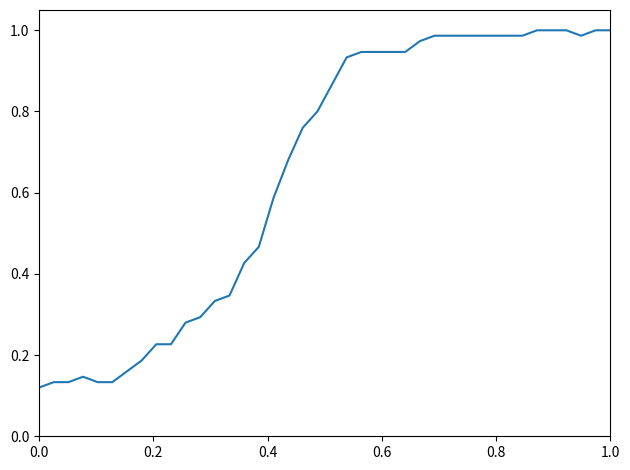

Reading left to right, what are all the values shown in this chart?

0.1	0.1	0.1	0.1	0.1	0.1	0.2	0.2	0.2	0.2	0.3	0.3	0.3	0.3	0.4	0.5	0.6	0.7	0.8	0.8	0.9	0.9	0.9	0.9	0.9	0.9	1.0	1.0	1.0	1.0	1.0	1.0	1.0	1.0	1.0	1.0	1.0	1.0	1.0	1.0